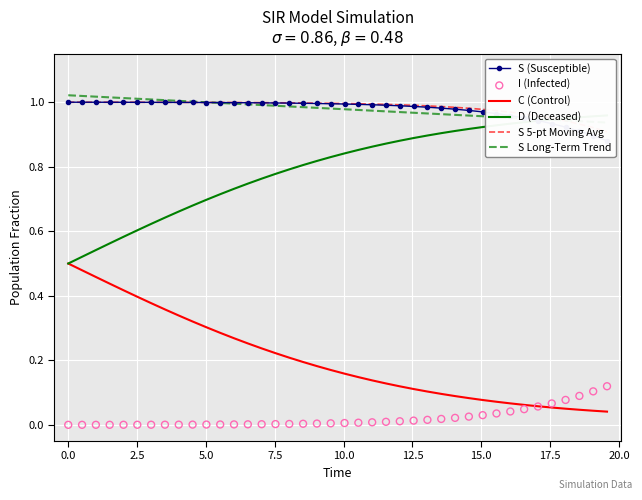

Which series reaches the minimum Y coordinate?

I (Infected)